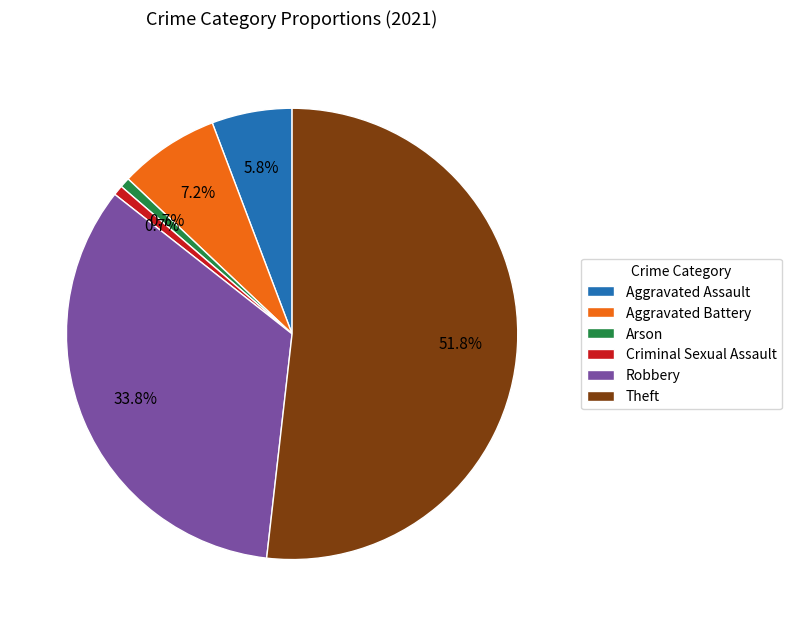

How many segments does this pie chart have?

6